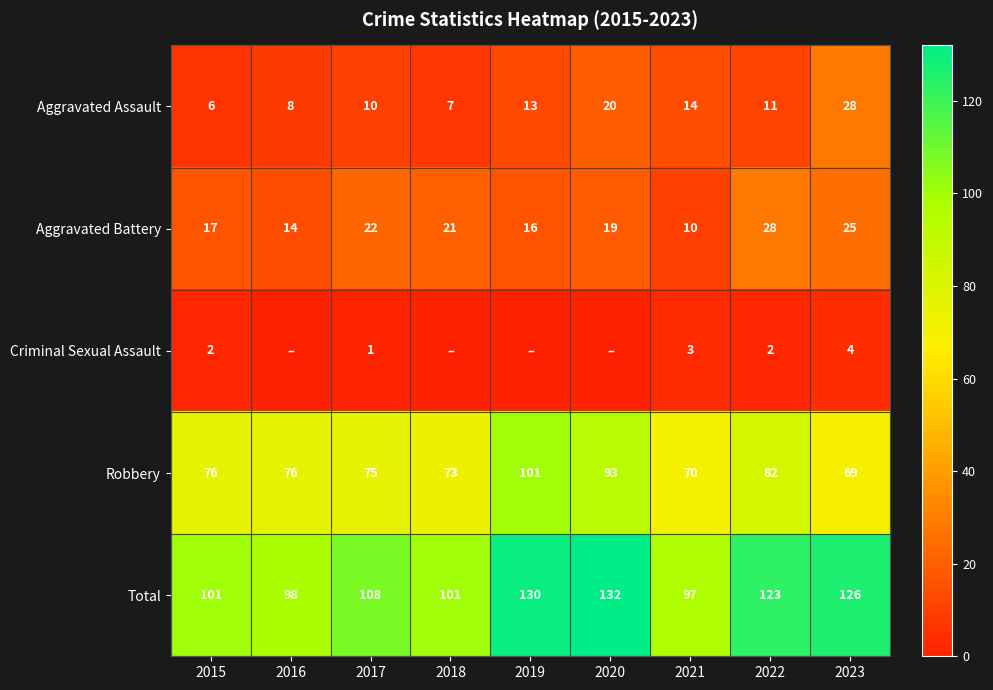

What is the spread (max minus min) of values at 2023?

122